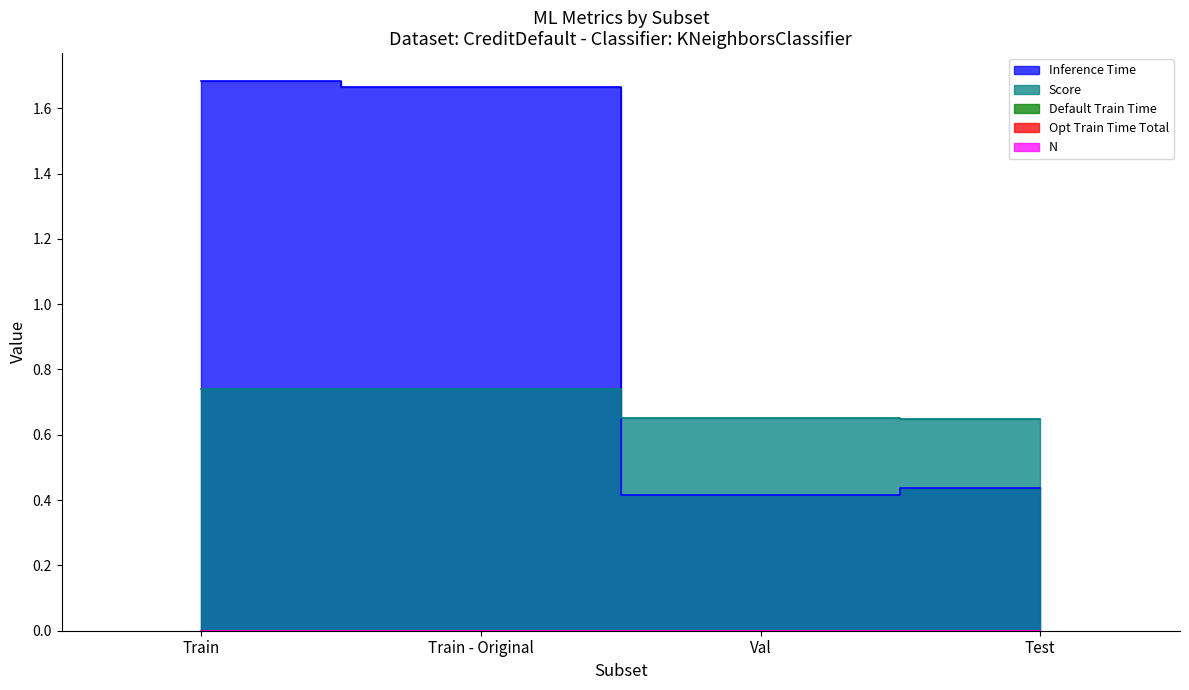

Reading right to left, list all the values displayed in this chart.

Inference Time: Test=0.4	Val=0.4	Train - Original=1.7	Train=1.7
Score: Test=0.6	Val=0.7	Train - Original=0.7	Train=0.7
Default Train Time: Test=0.0	Val=0.0	Train - Original=0.0	Train=0.0
Opt Train Time Total: Test=0.0	Val=0.0	Train - Original=0.0	Train=0.0
N: Test=0.0	Val=0.0	Train - Original=0.0	Train=0.0